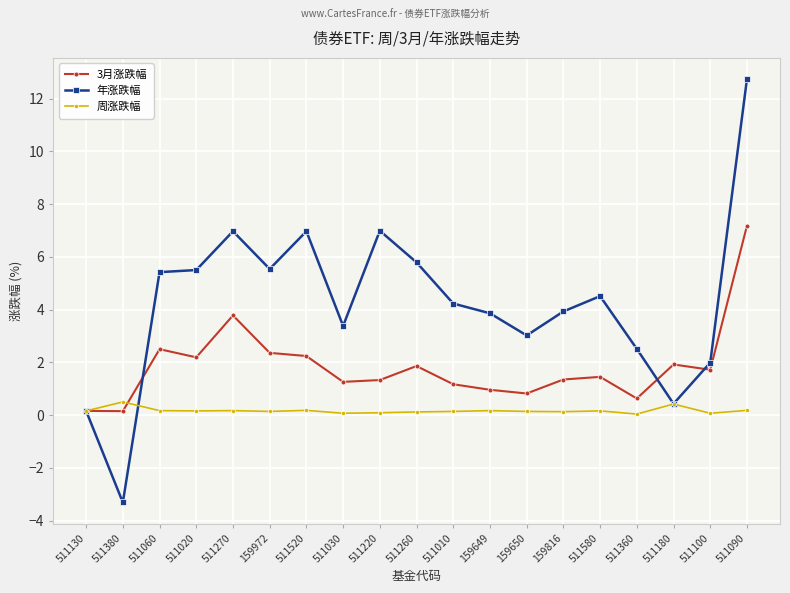

At which category is the sum across all series the highest?

511090